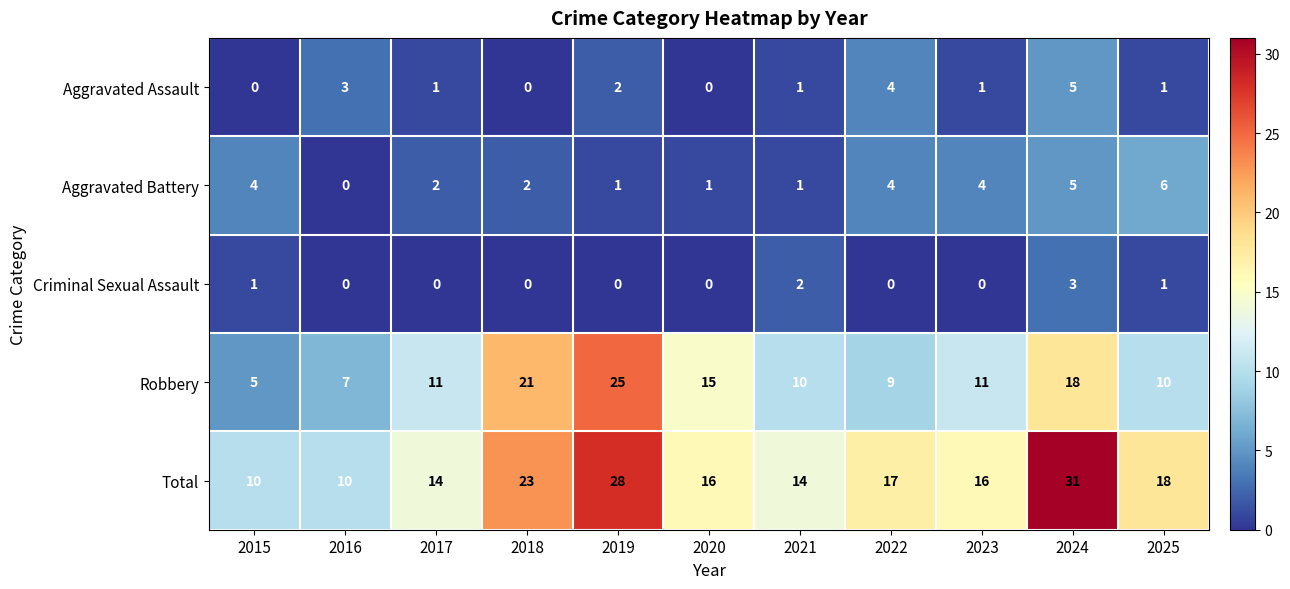

What is the total value across all series at 2022?

34